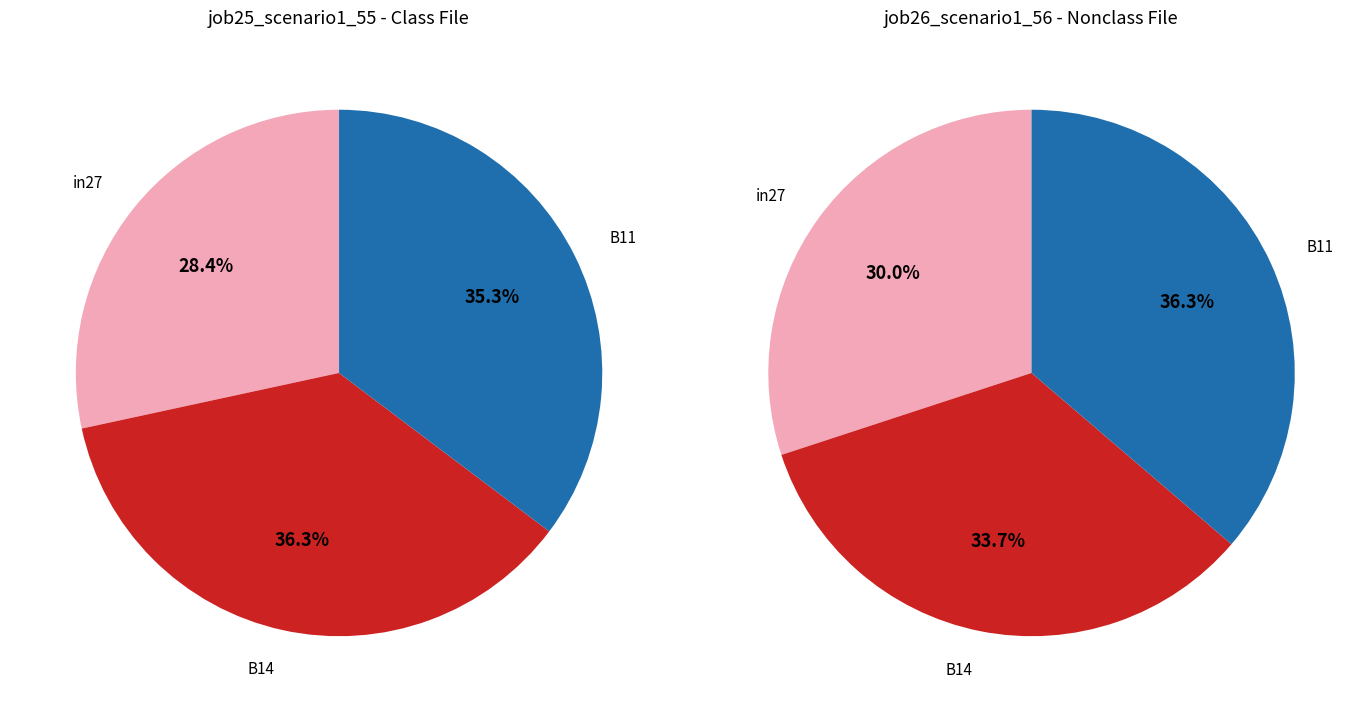

What percentage is NOT represented by job26_scenario1_56?

63.4%